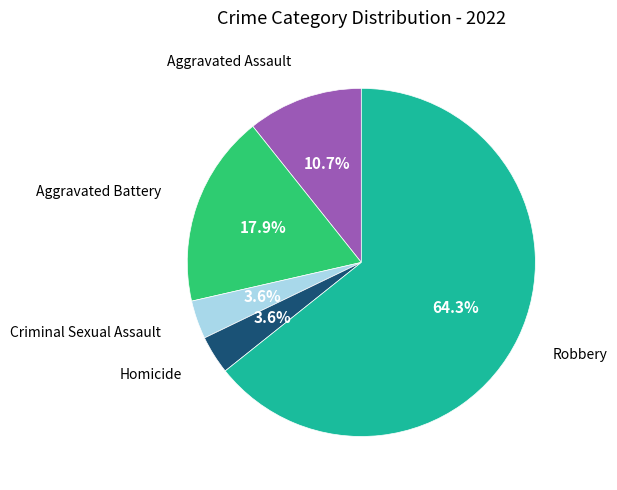

Which category has the biggest portion of the pie?

Robbery